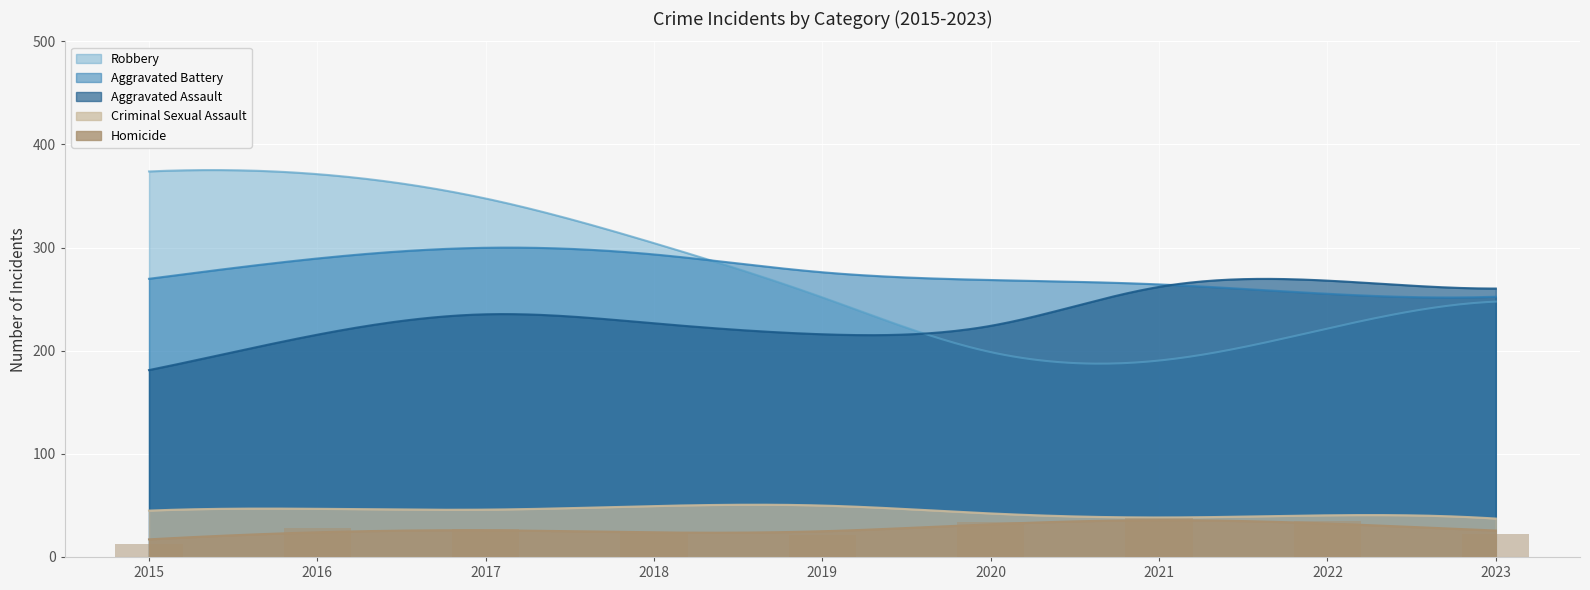

Which series changed the most between 2017 and 2018?

Robbery